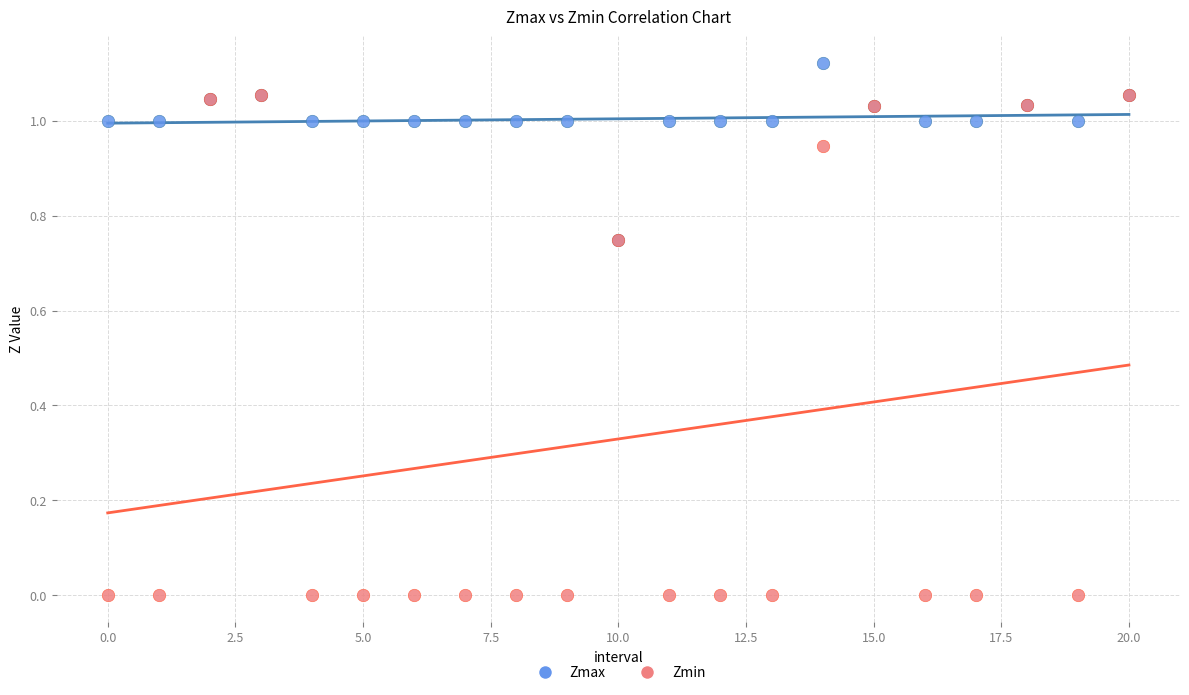

What are all the series names shown in the legend?

Zmax, Zmin